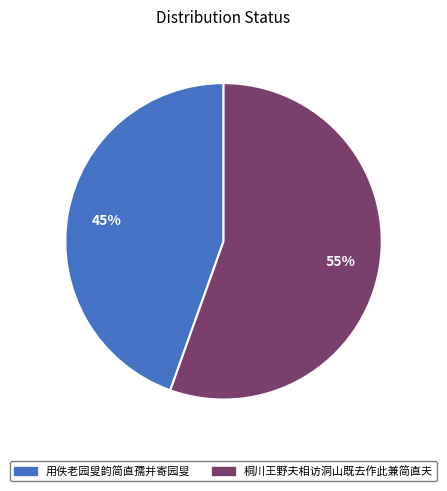

How many segments does this pie chart have?

2